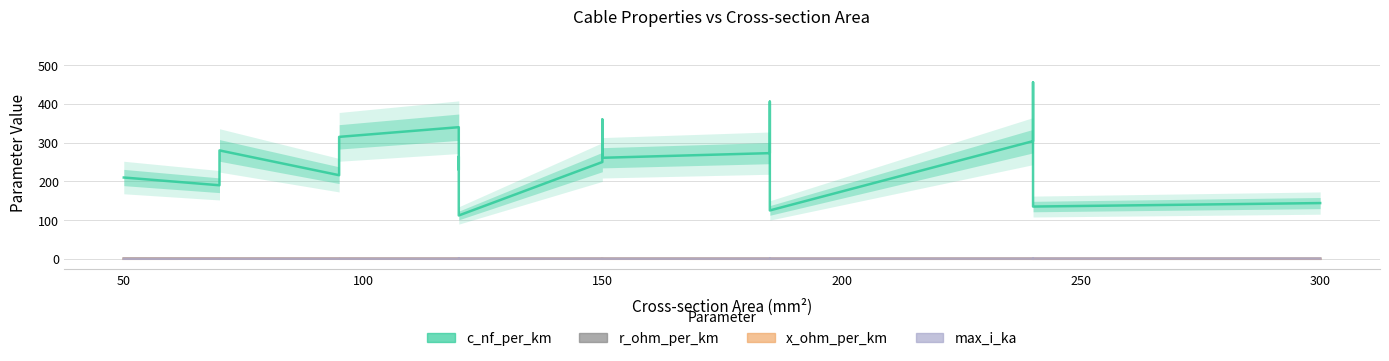

Is this an area chart (filled region under the line)?

No